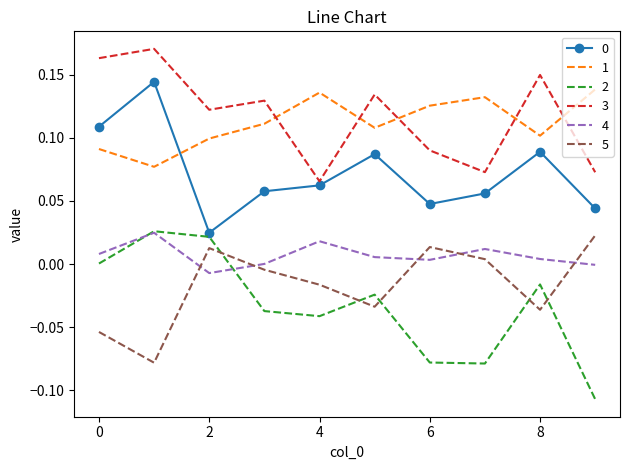

How many interior local valleys does the 3 series have?

3